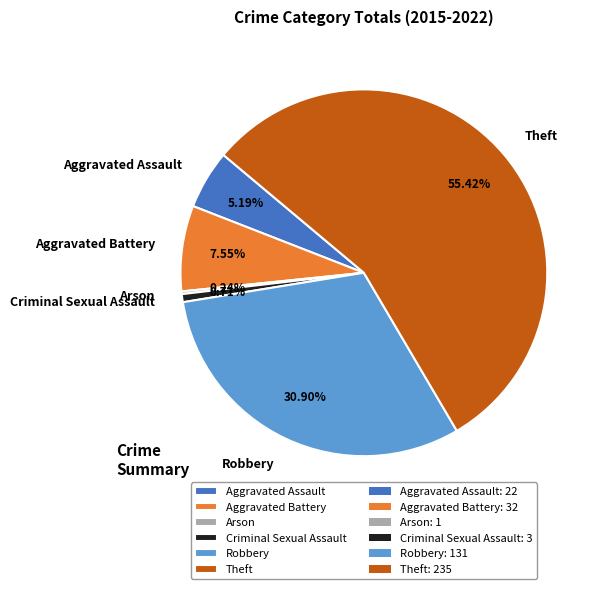

What portion of the pie excludes Criminal Sexual Assault?

99.3%